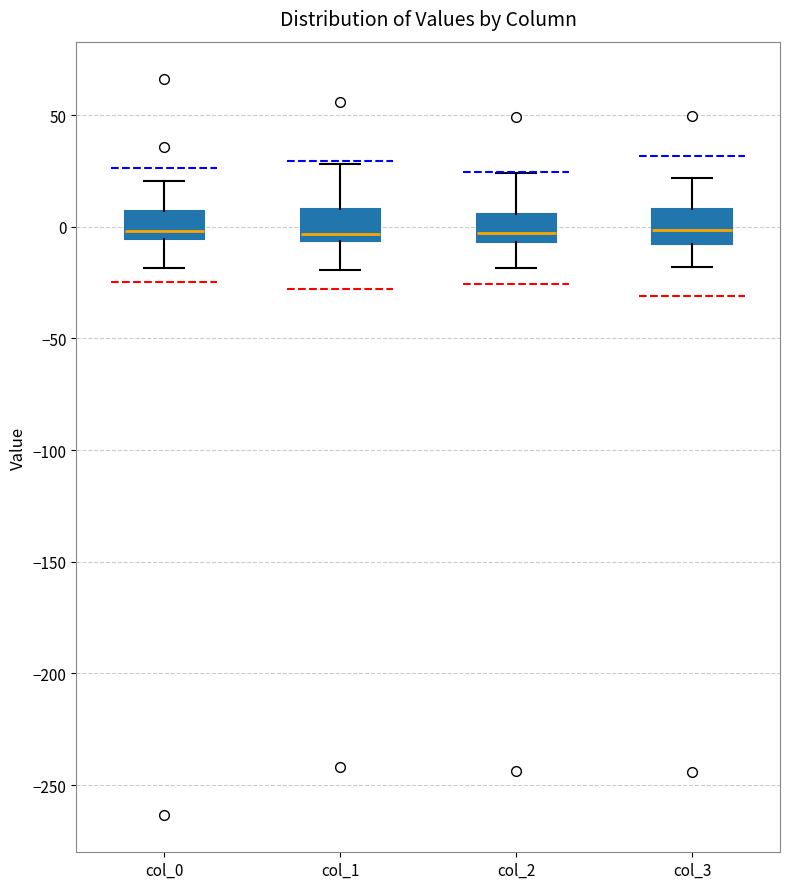

Reading left to right, read every box against the y-axis: the position of its median line, the range the box covers, and the ends of its whiskers. The values are not printed on the chart, so give them approximately, as read against the axis.

col_0: median 0, box -5 to 5, whiskers -20 to 20
col_1: median -5 (just above the box's lower edge), box -5 to 10, whiskers -20 to 30
col_2: median -5 (just above the box's lower edge), box -5 to 5, whiskers -20 to 25
col_3: median 0, box -10 to 10, whiskers -20 to 20